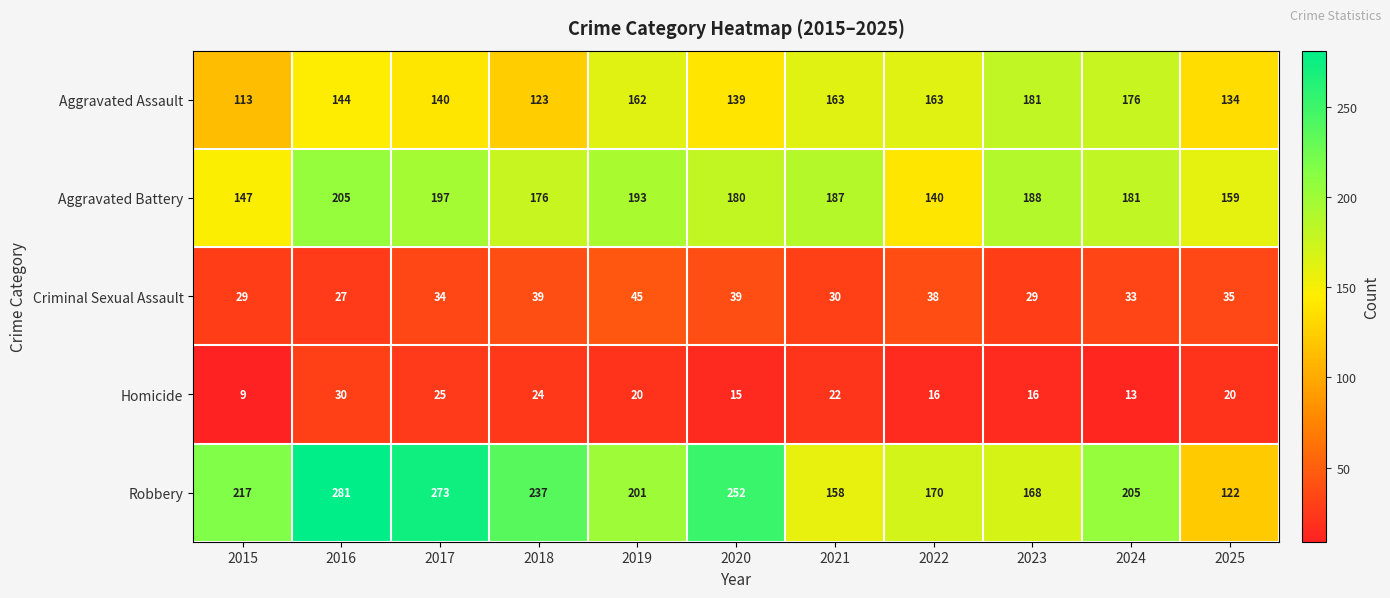

True or false: Criminal Sexual Assault has a value of 14 at 2022.

False